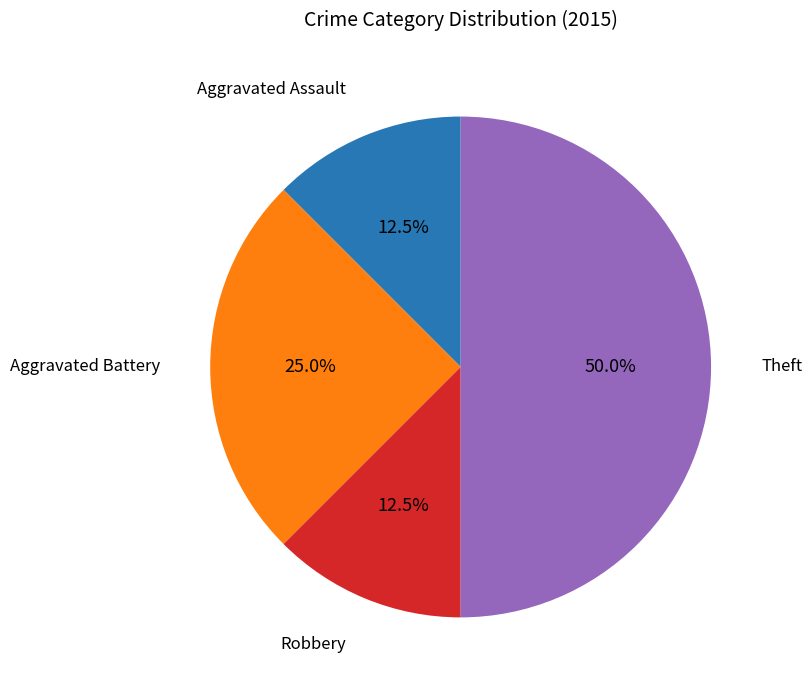

How many segments does this pie chart have?

4